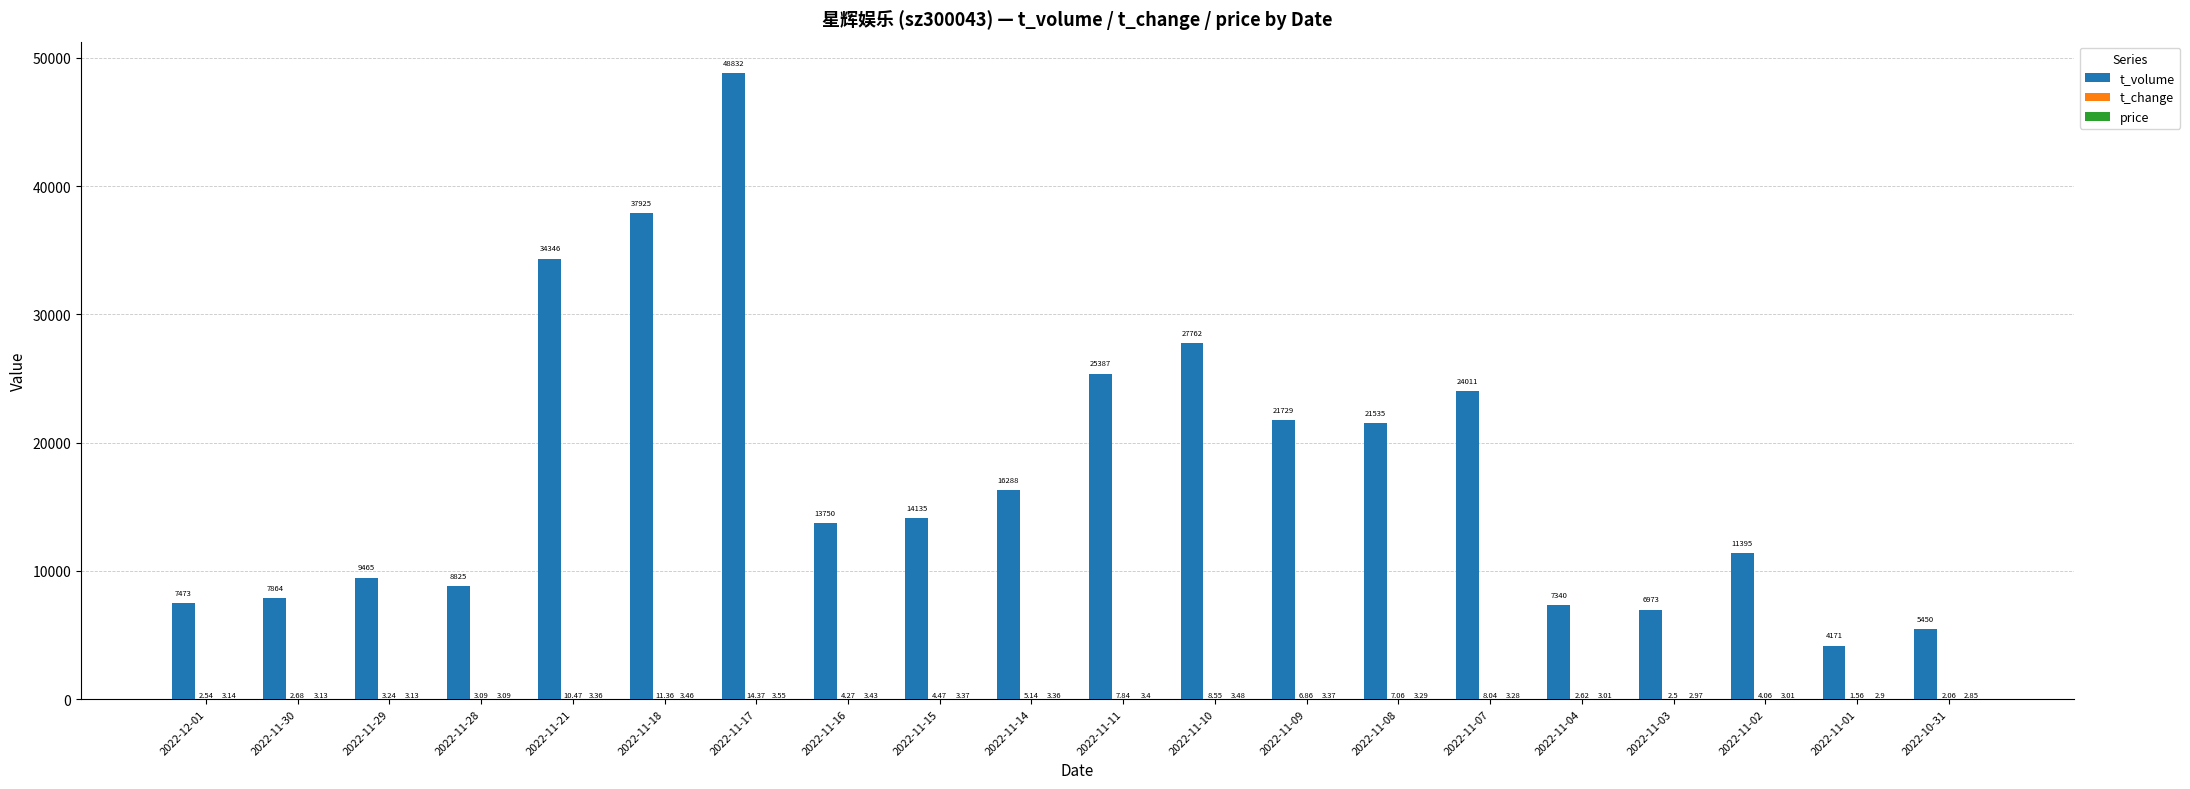

How many data points does each series have?

20